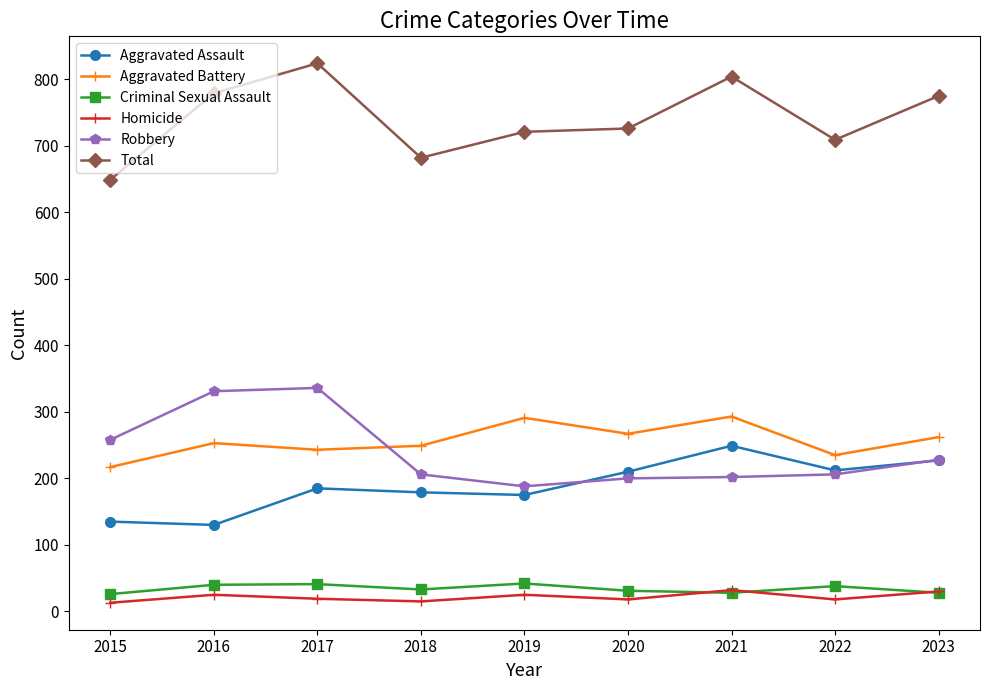

True or false: Criminal Sexual Assault and Total cross at least once.

False